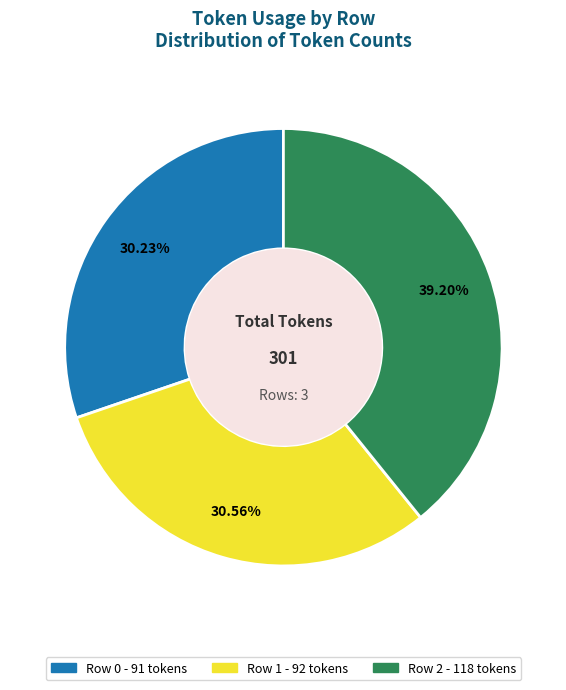

Is there any slice that represents more than half of the pie?

No